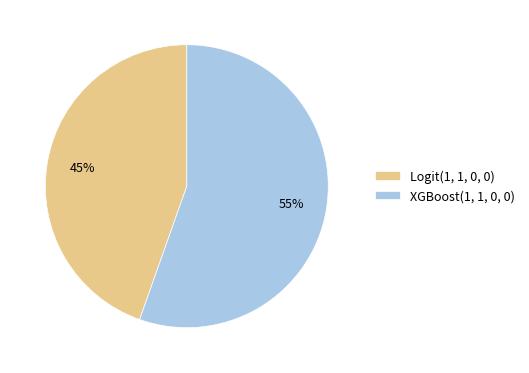

Do XGBoost(1, 1, 0, 0) and Logit(1, 1, 0, 0) together represent more than half of the pie?

Yes